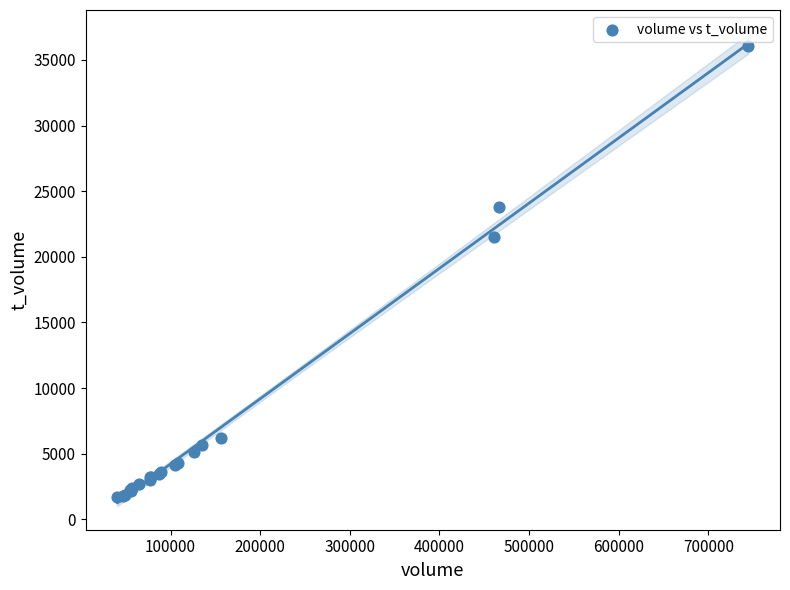

What Y value in the scatter plot is closest to 18851?

21514